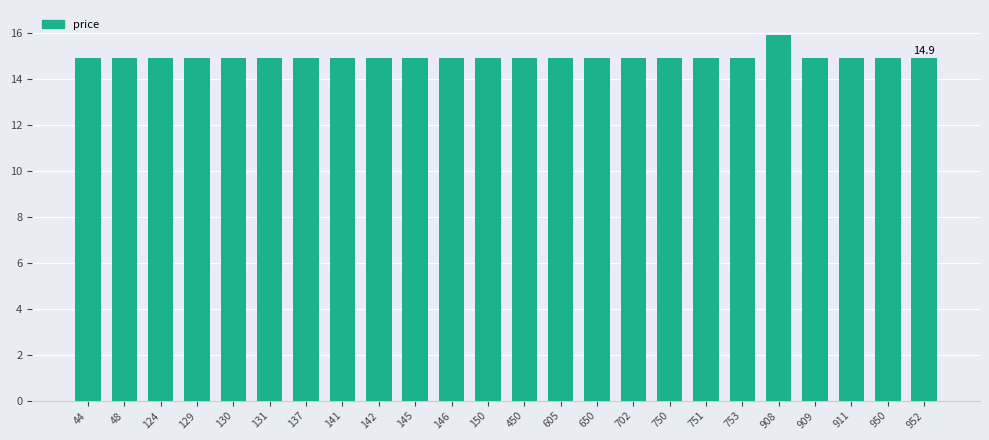

What is the difference between the maximum and second lowest values?

1.0